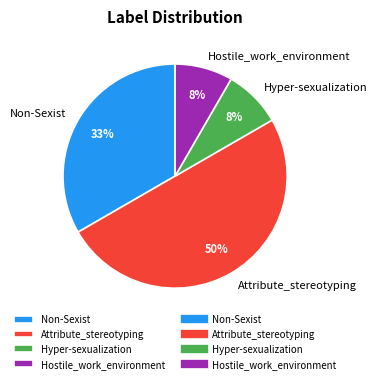

Which slice is the largest?

Attribute_stereotyping